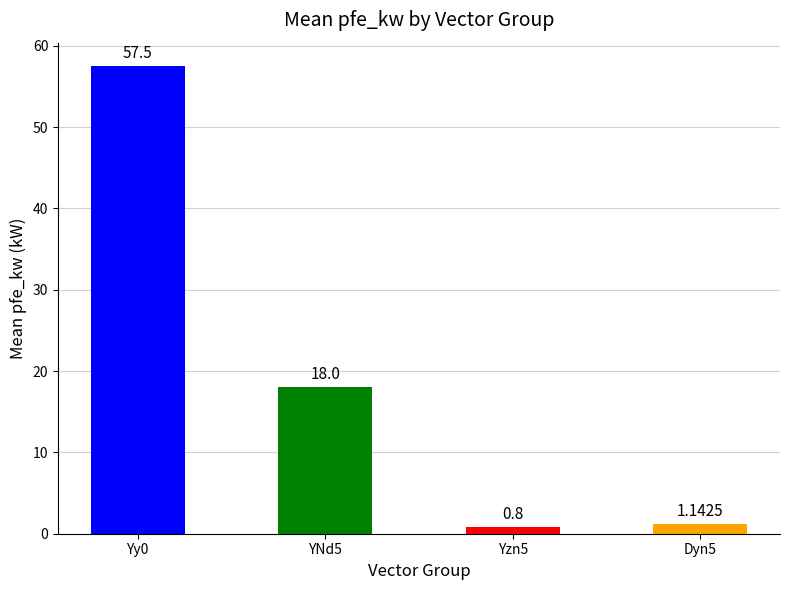

Count the number of categories in the chart.

4